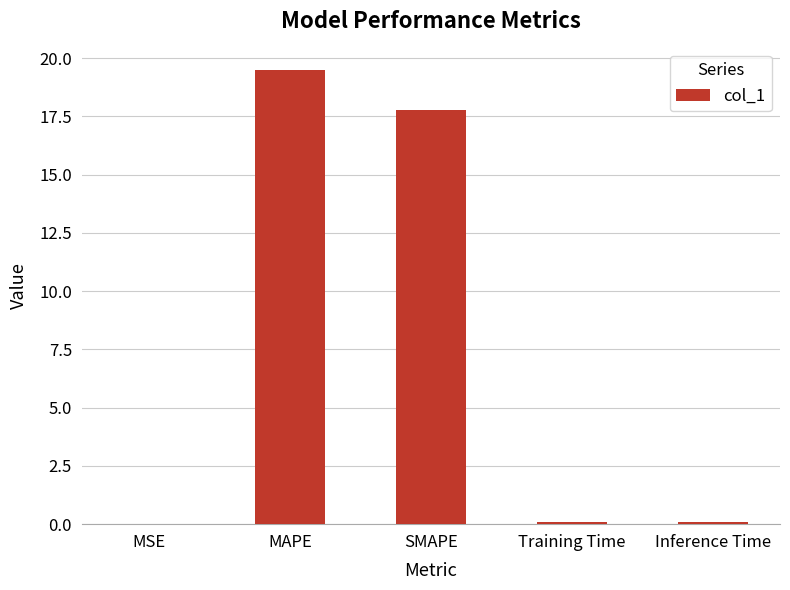

Between SMAPE and Training Time, which is larger?

SMAPE